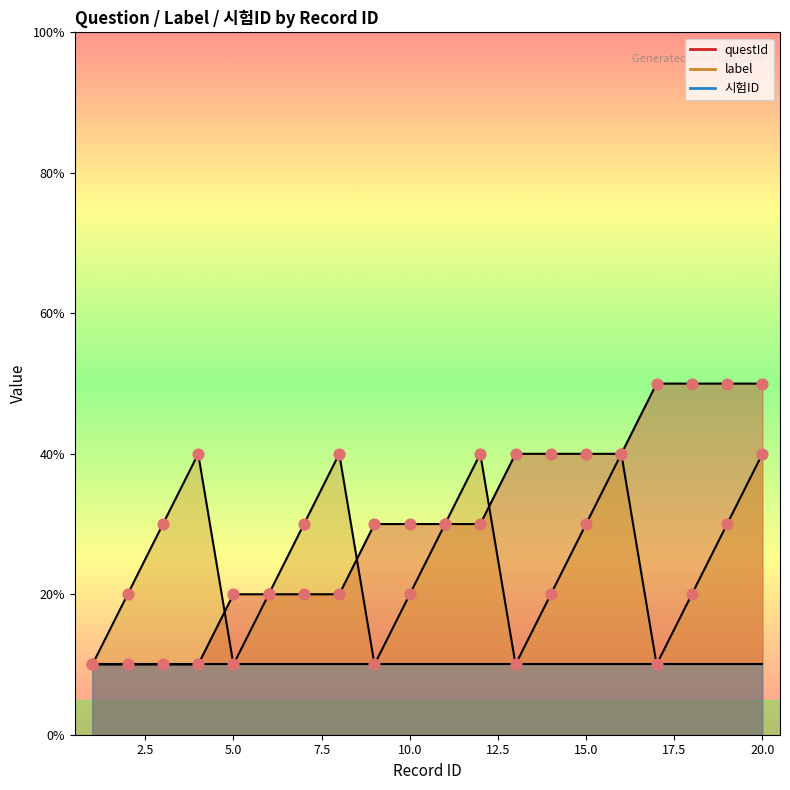

Which series has the largest total across all categories?

questId